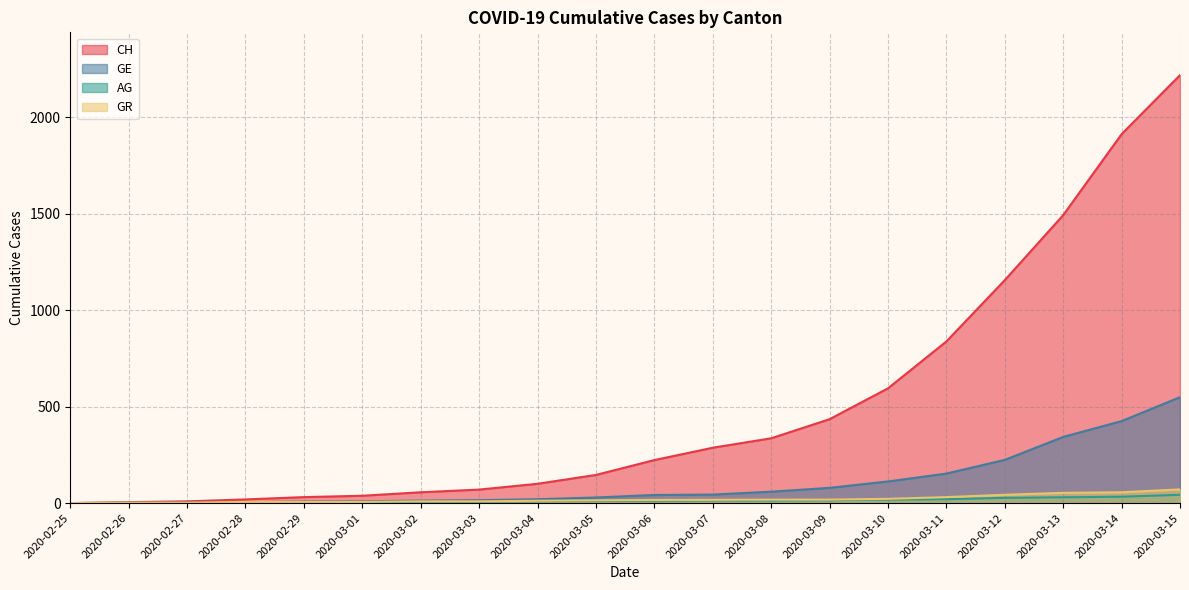

True or false: GR has more than 1 interior local peaks.

False